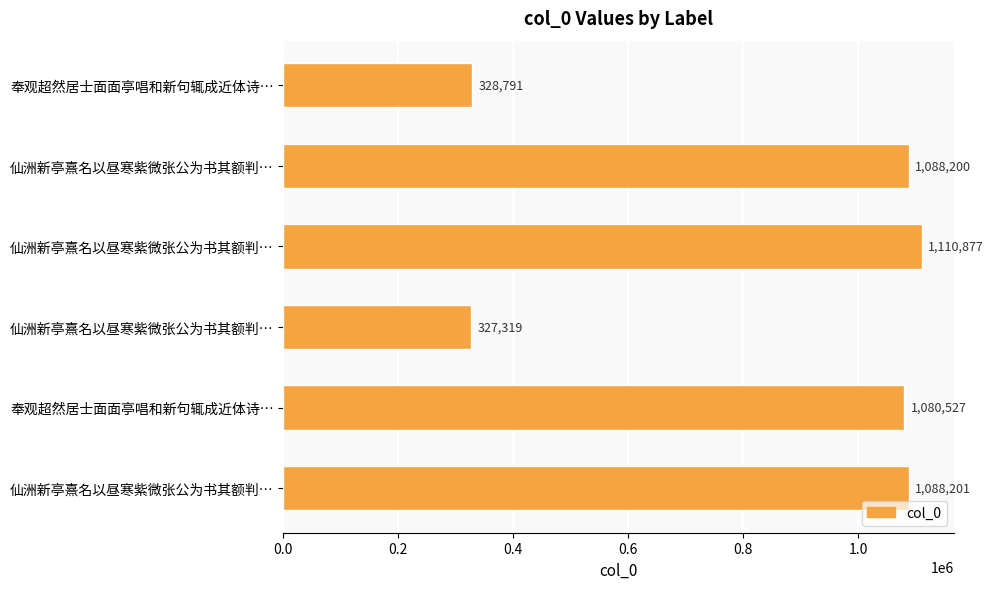

How many bars are there in total?

6